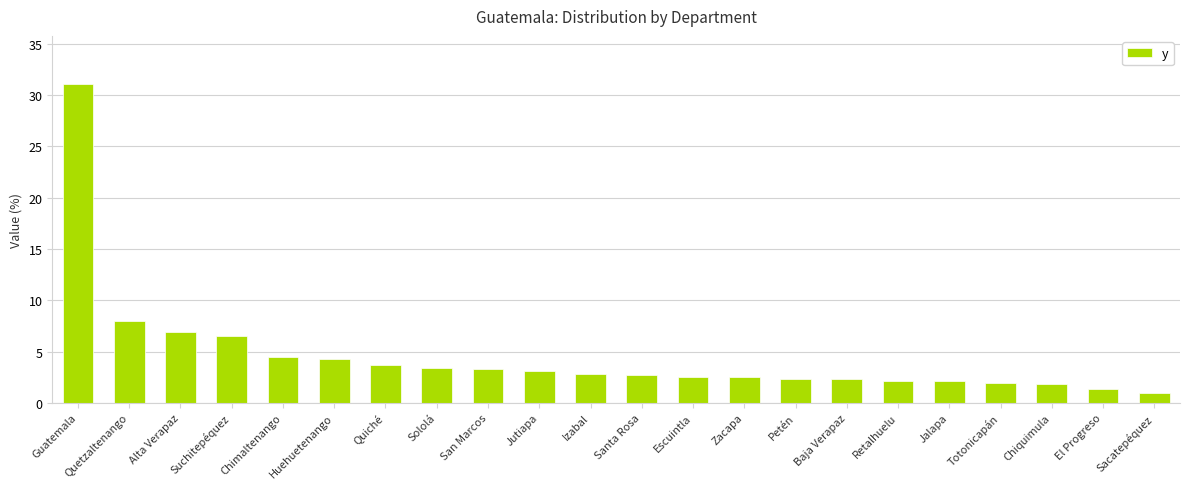

Approximately how many times larger is the value at Alta Verapaz compared to Chimaltenango?

1.5